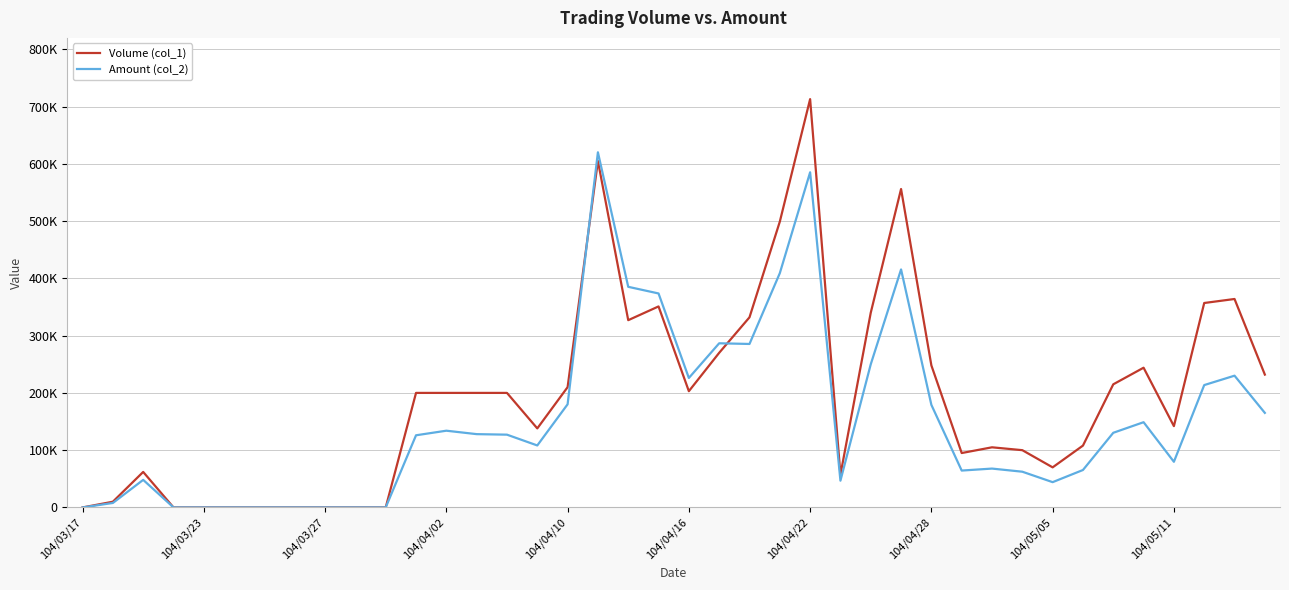

What are all the series names shown in the legend?

Volume (col_1), Amount (col_2)